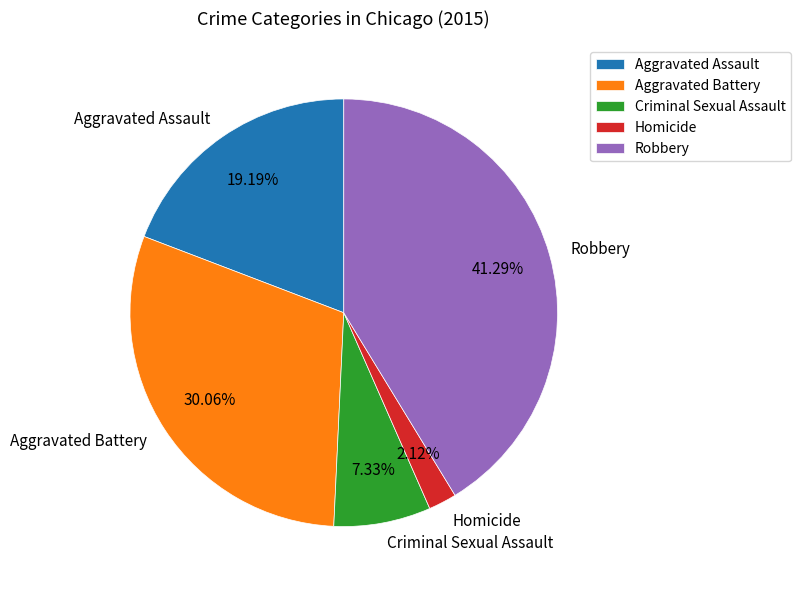

Which slice is the smallest?

Homicide